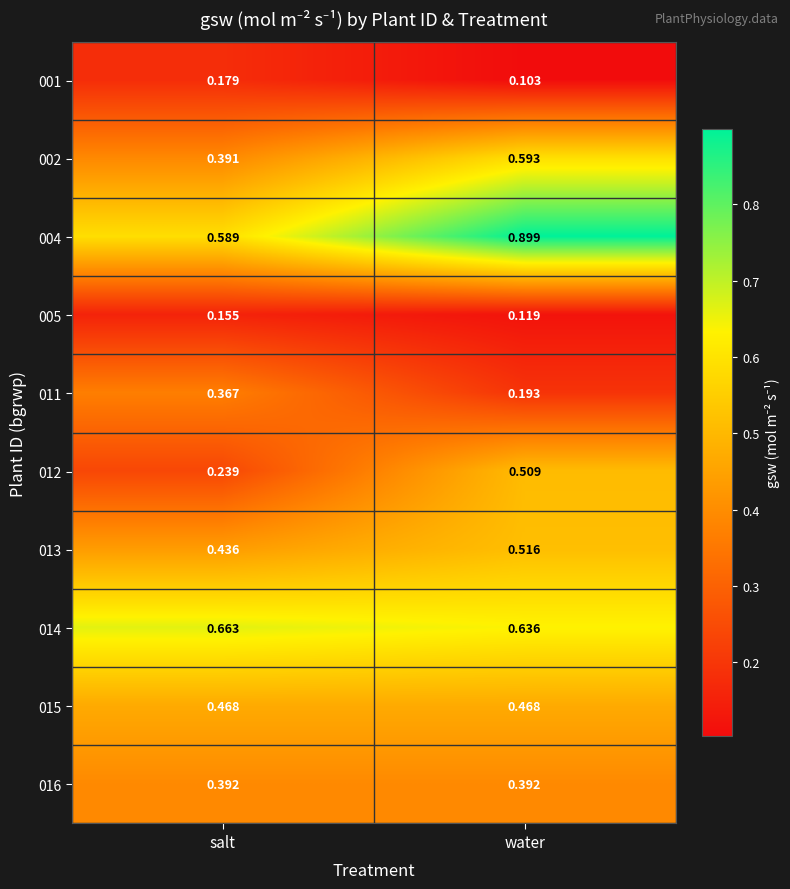

Where is 011 nearest to the value 0?

water